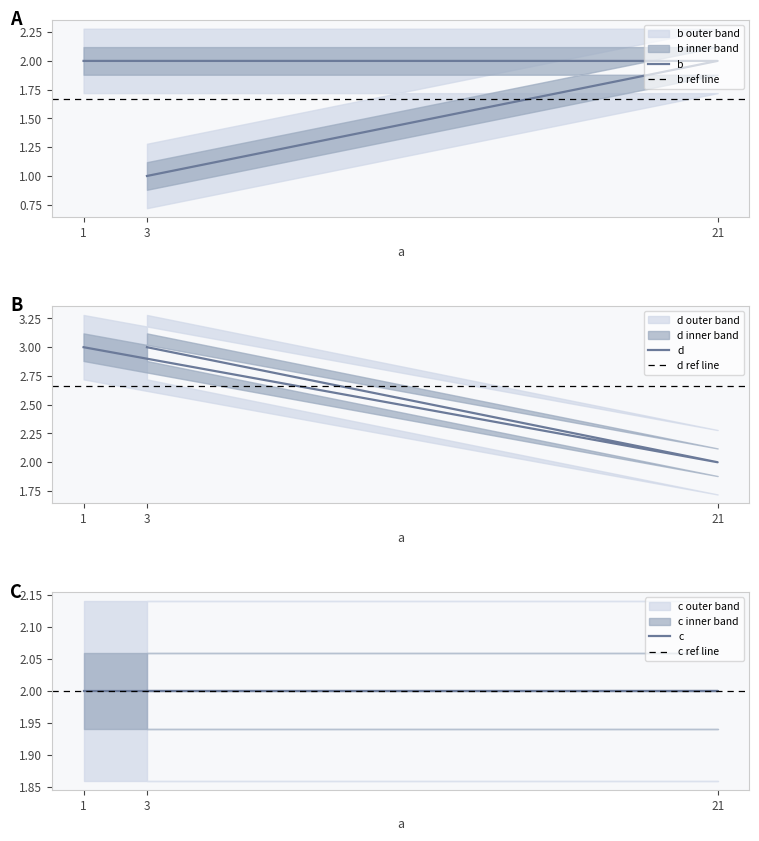

Which category has the lowest value across all series?

3